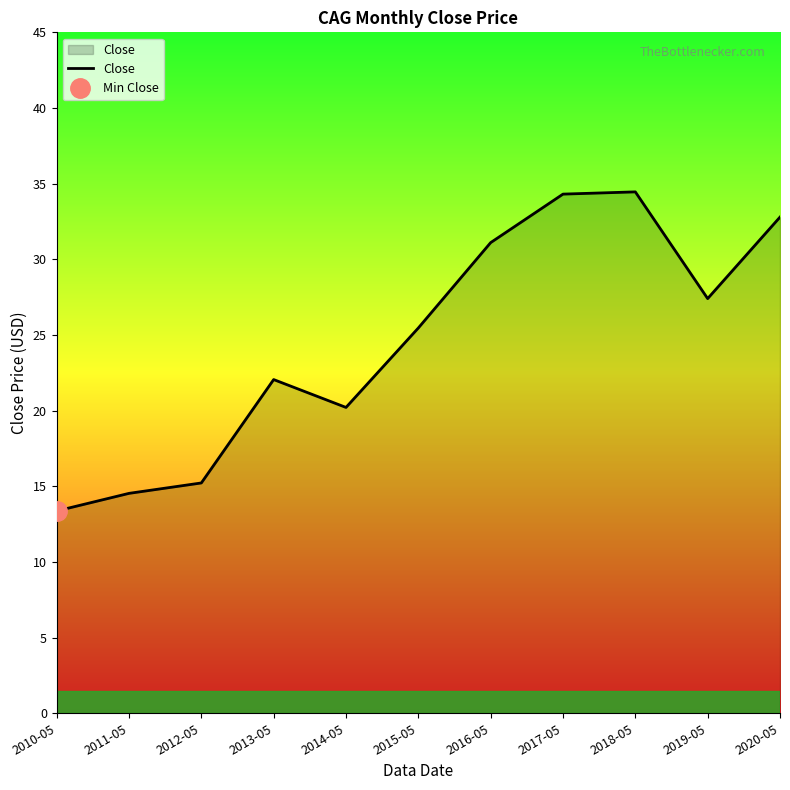

Reading left to right, list all the values displayed in this chart.

13.4	14.5	15.2	22.1	20.2	25.5	31.1	34.3	34.5	27.4	32.8